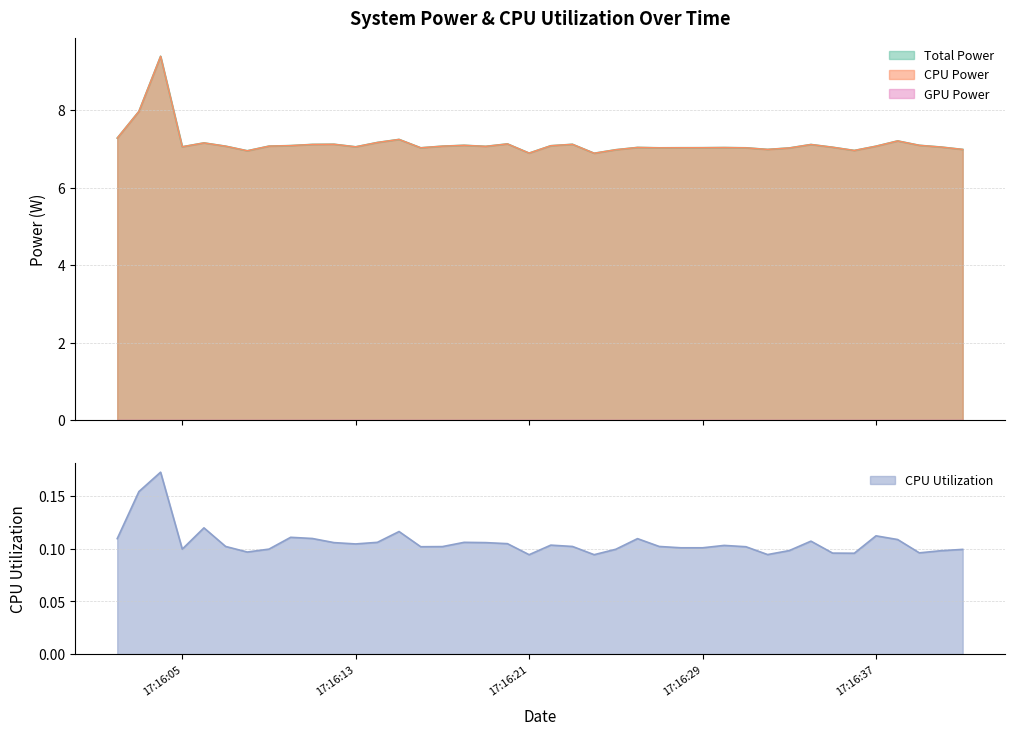

In Total Power, how many points are lower than both neighbors (excluding endpoints)?

10